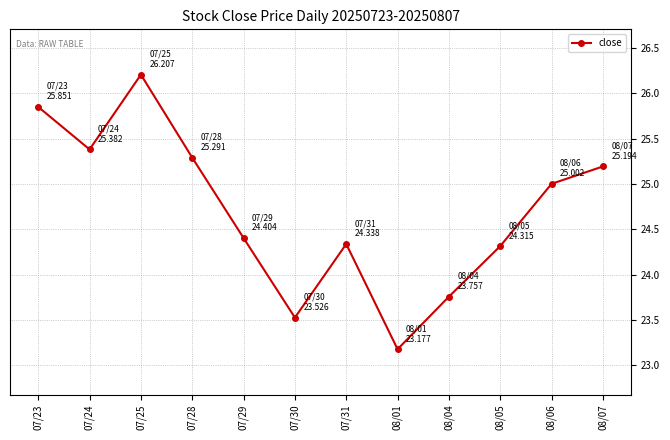

What is the greatest value displayed?

26.2